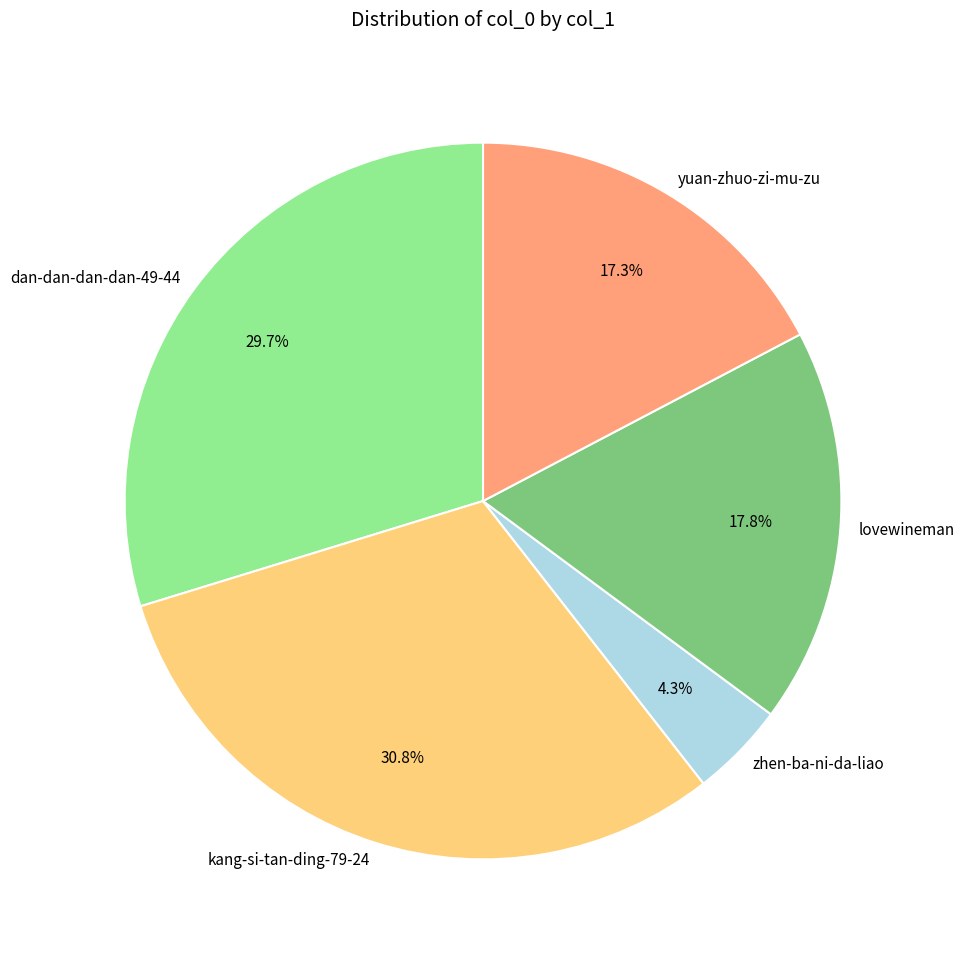

Between zhen-ba-ni-da-liao and lovewineman, which is larger?

lovewineman